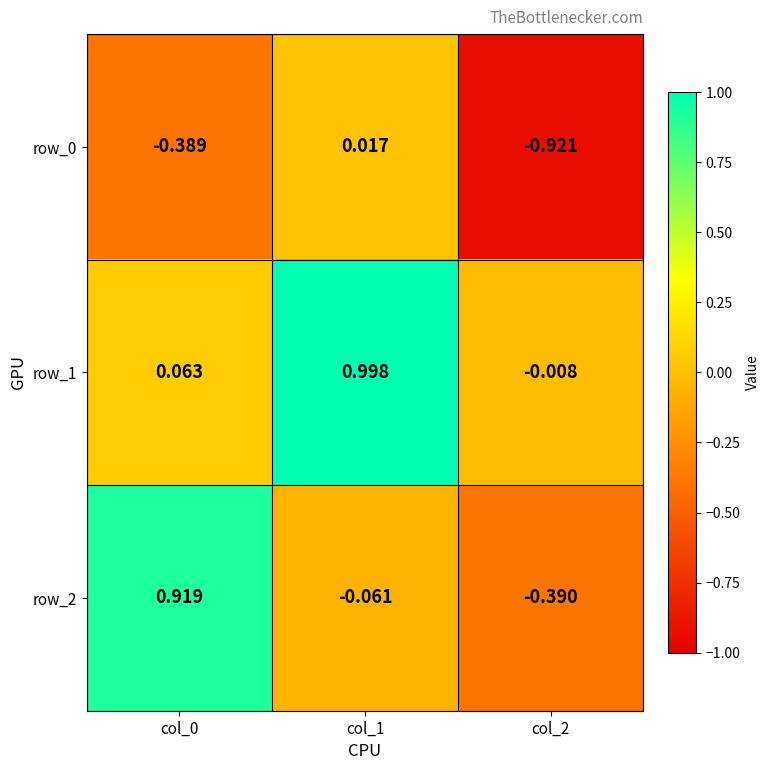

The value of row_0 at col_0 is -0.6. True or false?

False